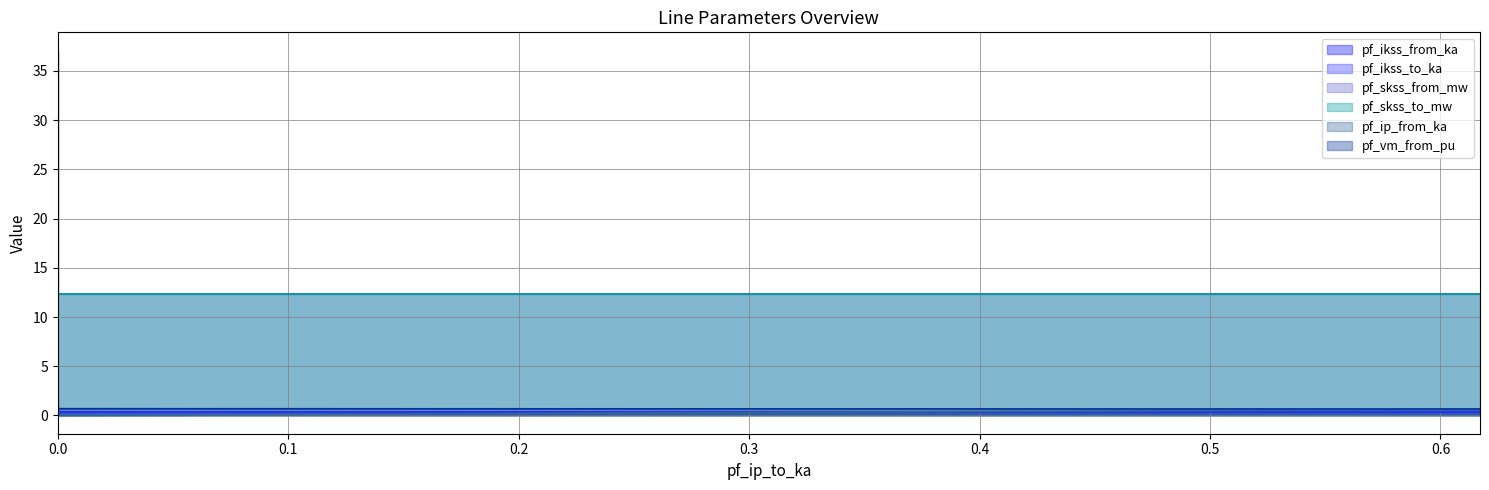

How many data points in pf_skss_to_mw are less than 24?

2